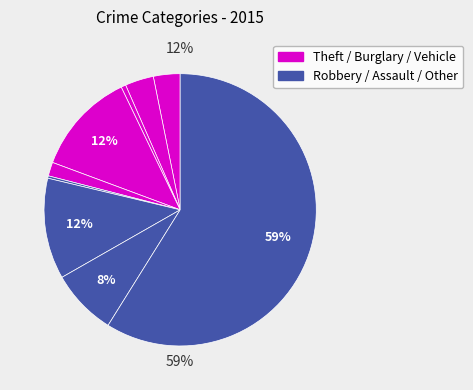

Is it true that Robbery is 17% of the pie?

False